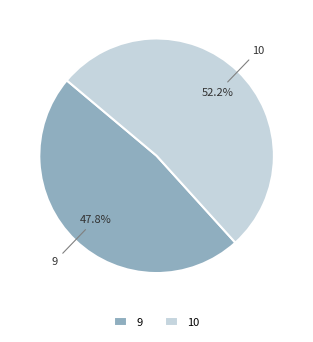

Is there any slice that represents more than half of the pie?

Yes